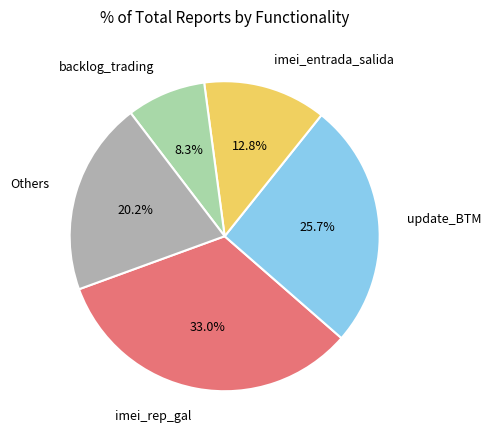

Rank the categories by value from lowest to highest.

backlog_trading, imei_entrada_salida, Others, update_BTM, imei_rep_gal